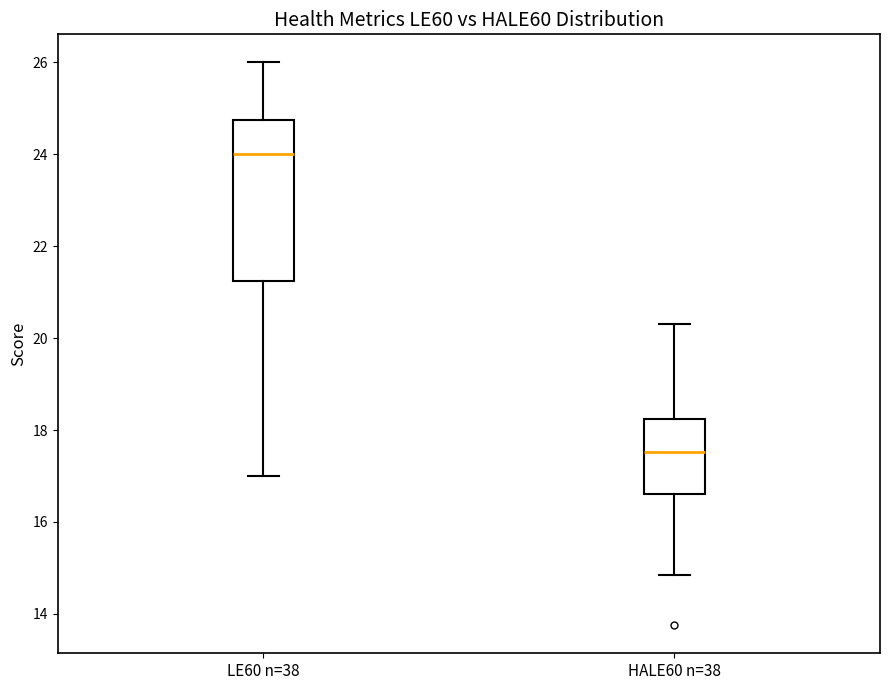

Which box is the tallest, from its lower edge to its upper edge?

LE60 n=38